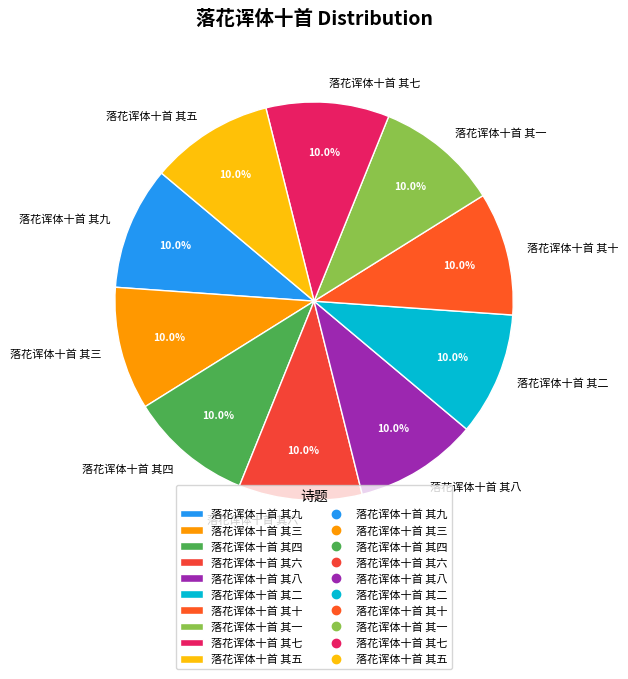

How many slices are in this pie chart?

10